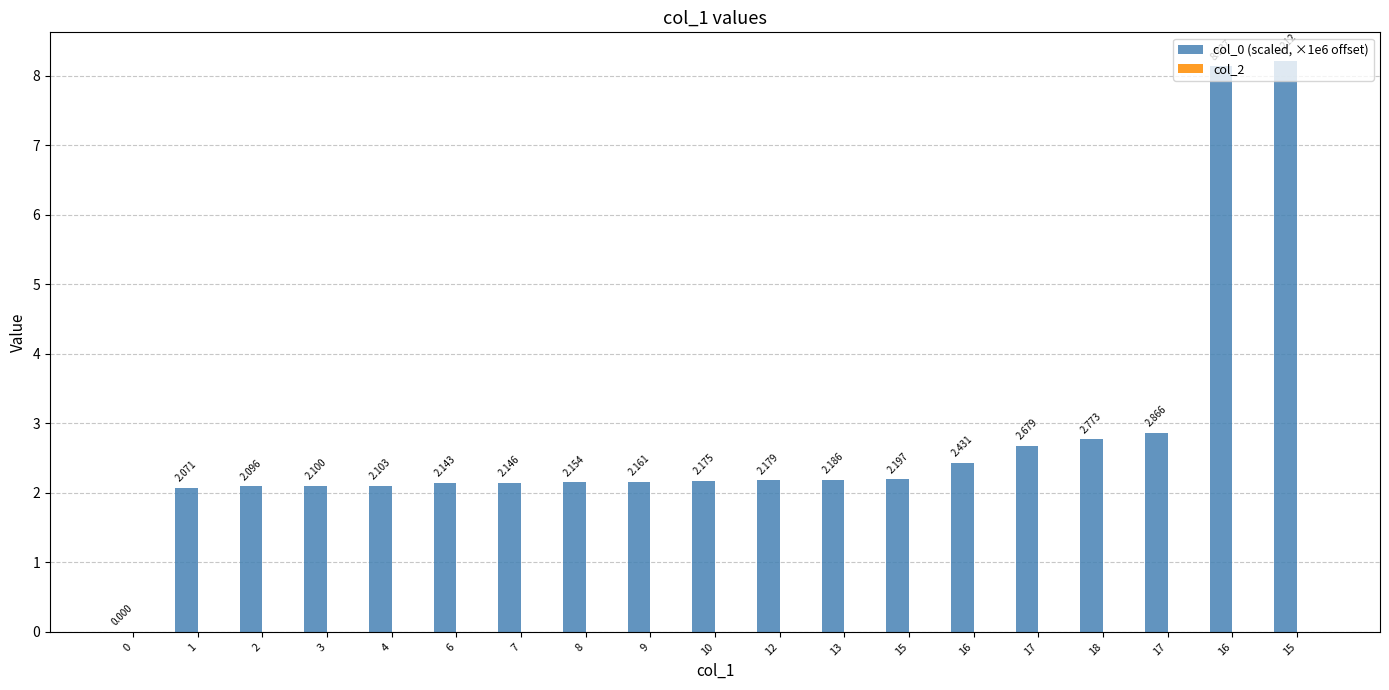

Between 17 and 3, which is larger?

17